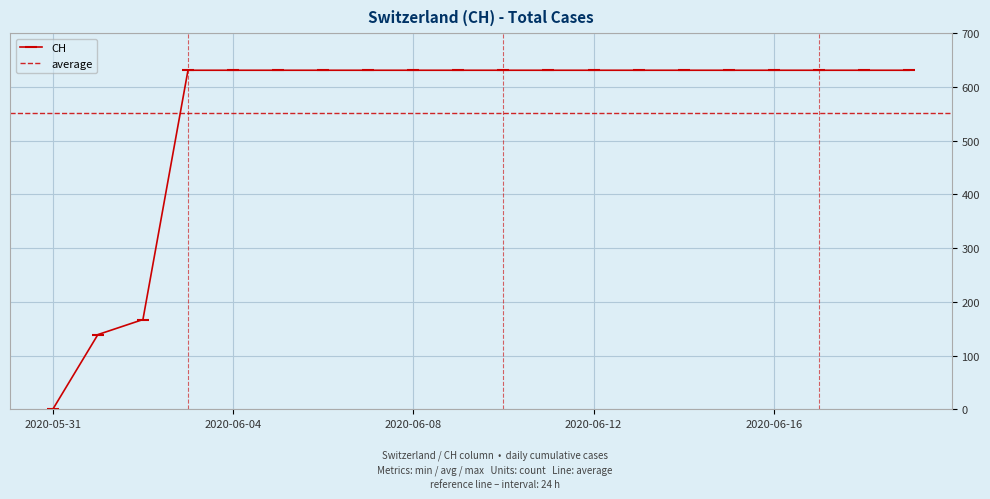

What position from the left is 2020-06-15?

16